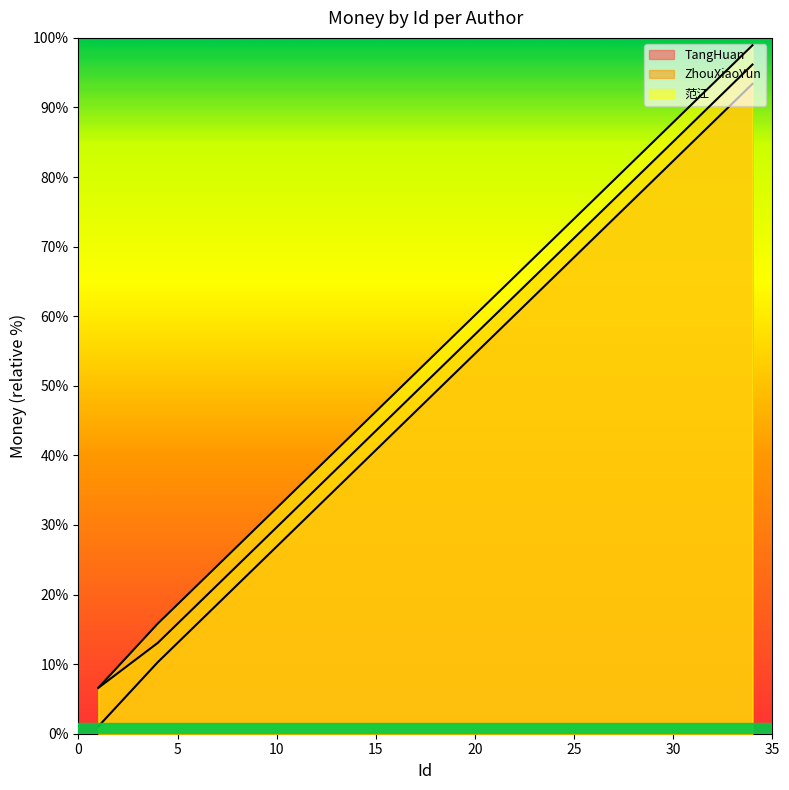

At which category is the sum across all series the highest?

34